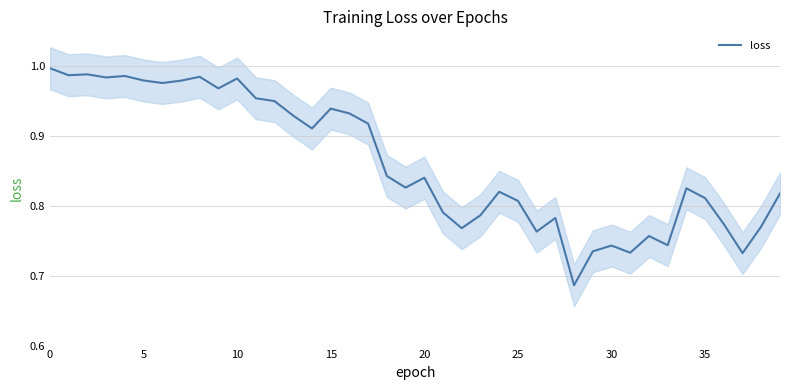

Reading left to right, transcribe all the data shown in this chart.

1.0	1.0	1.0	1.0	1.0	1.0	1.0	1.0	1.0	1.0	1.0	1.0	1.0	0.9	0.9	0.9	0.9	0.9	0.8	0.8	0.8	0.8	0.8	0.8	0.8	0.8	0.8	0.8	0.7	0.7	0.7	0.7	0.8	0.7	0.8	0.8	0.8	0.7	0.8	0.8